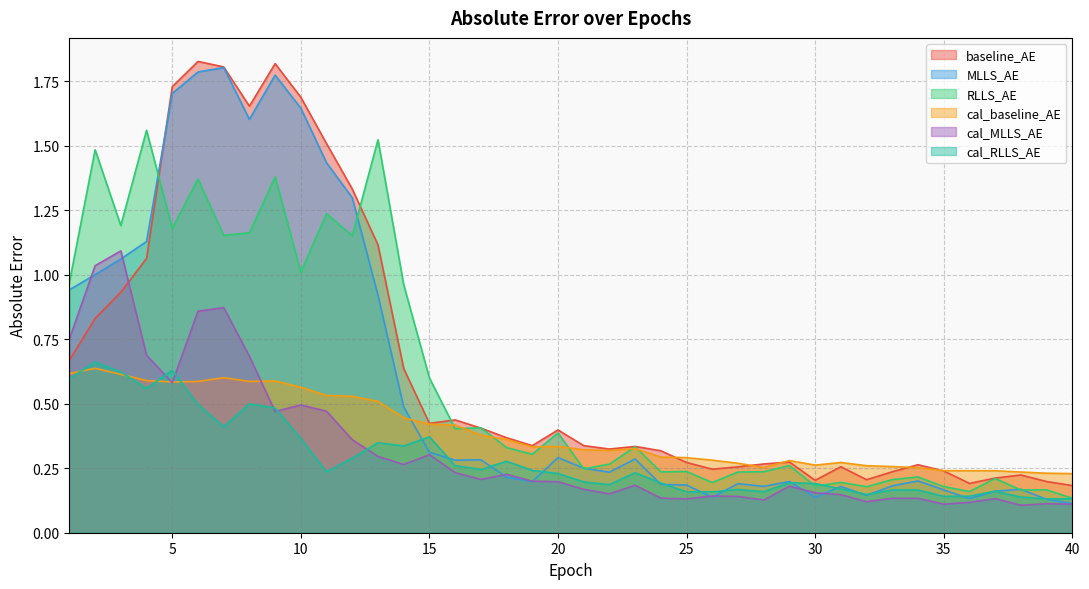

At which category is the sum across all series the highest?

6